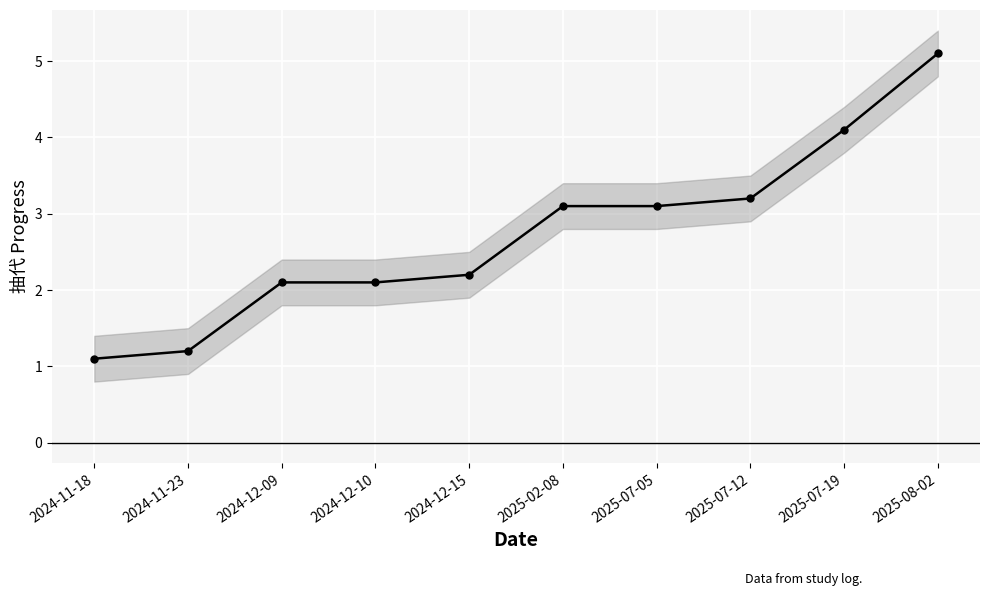

Is it true that the value at 2025-07-19 is 2.7?

False